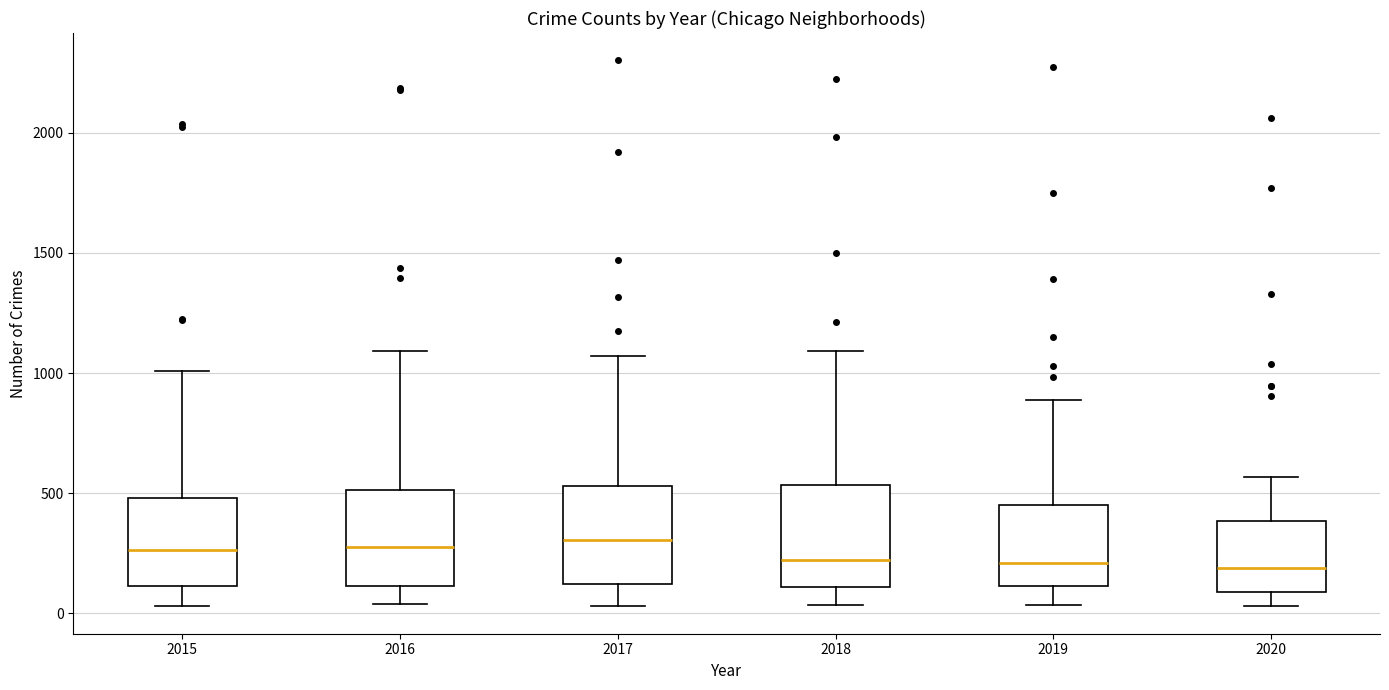

Reading left to right, transcribe this box plot: for each box, give where its median line is, the range the box spans, and where its two whiskers end, as read against the y-axis. The values are not printed on the chart, so give them approximately, as read against the axis.

2015: median 250, box 100 to 500, whiskers 50 to 1000
2016: median 300, box 100 to 500, whiskers 50 to 1100
2017: median 300, box 100 to 550, whiskers 50 to 1050
2018: median 200, box 100 to 550, whiskers 50 to 1100
2019: median 200, box 100 to 450, whiskers 50 to 900
2020: median 200, box 100 to 400, whiskers 50 to 550